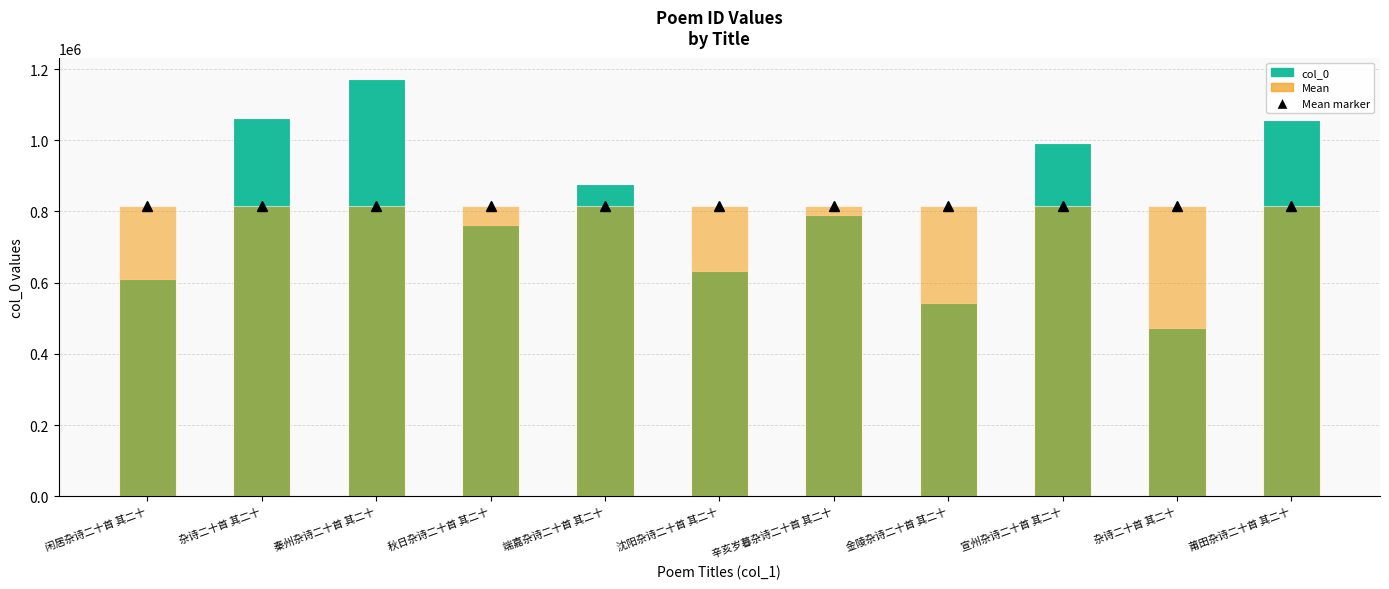

Which label corresponds to the smallest value in the chart?

杂诗二十首 其二十